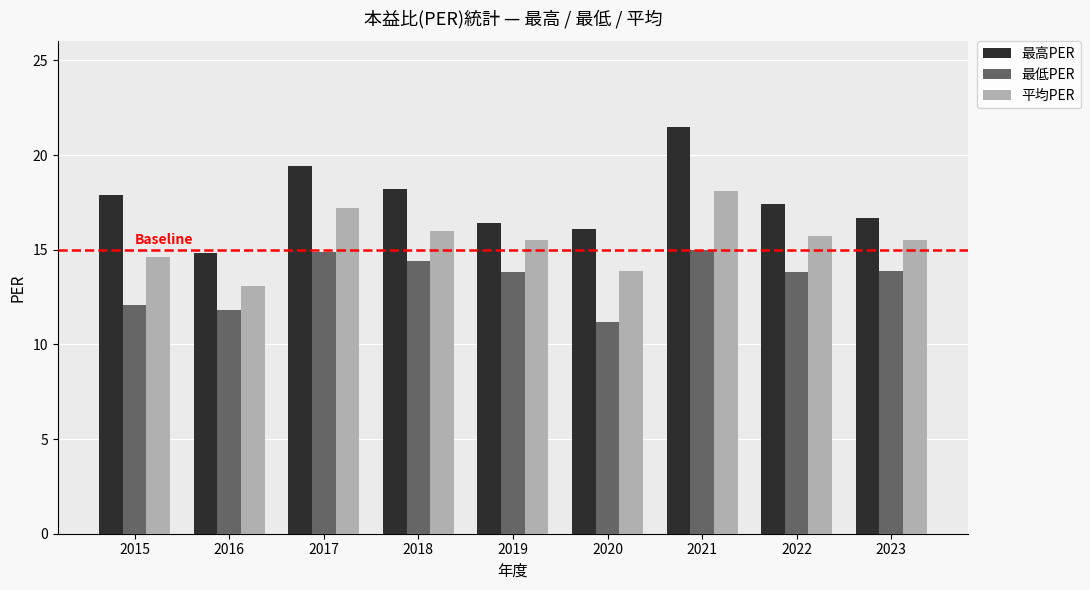

What is the greatest value displayed?

21.5